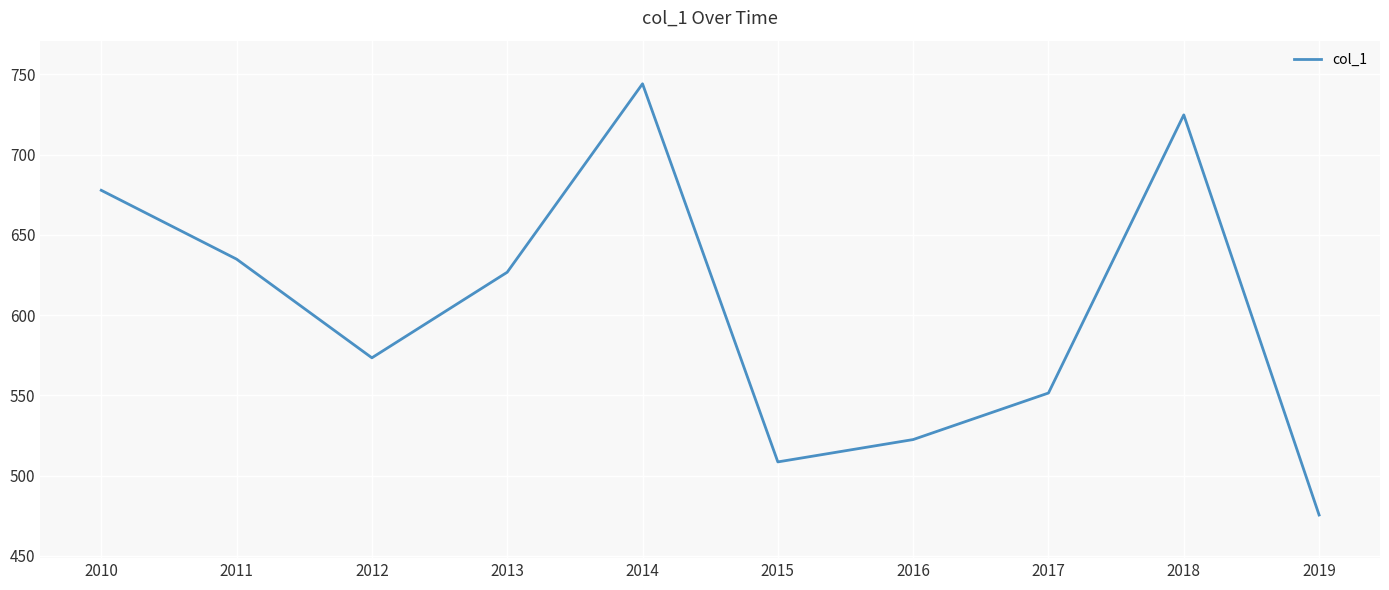

Where is the first local minimum?

2012